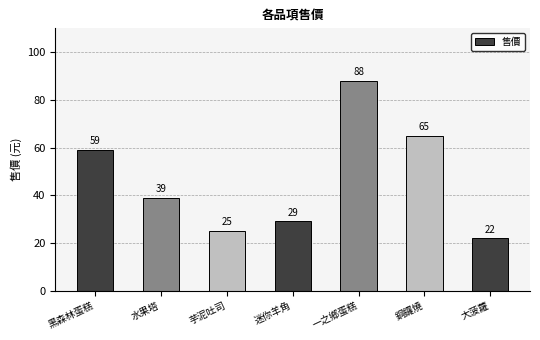

List the labels in order of value, smallest first.

大菠蘿, 芋泥吐司, 迷你羊角, 水果塔, 黑森林蛋糕, 銅鑼燒, 一之鄉蛋糕